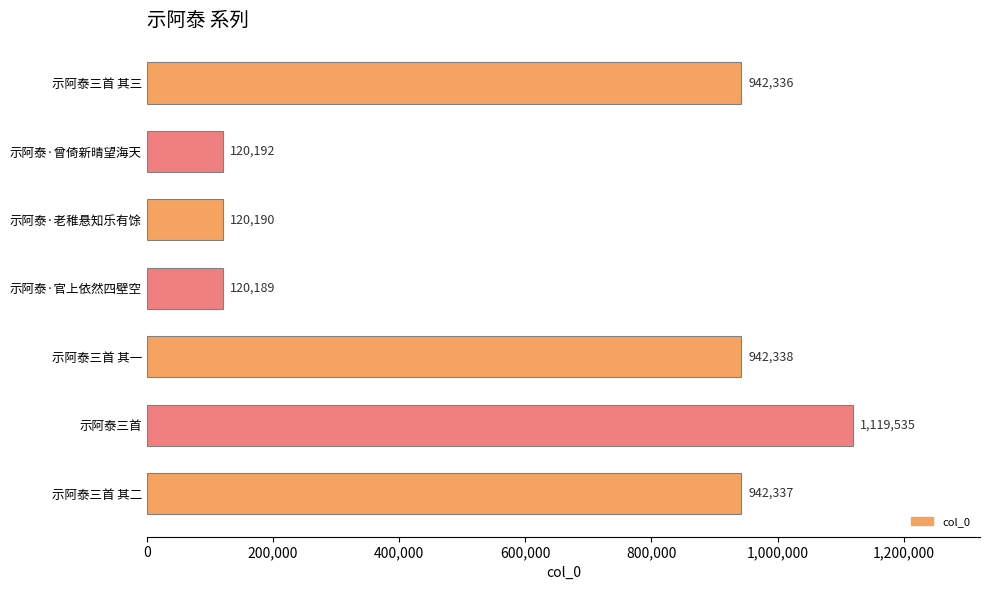

The value at 示阿泰·曾倚新晴望海天 is 52852. True or false?

False